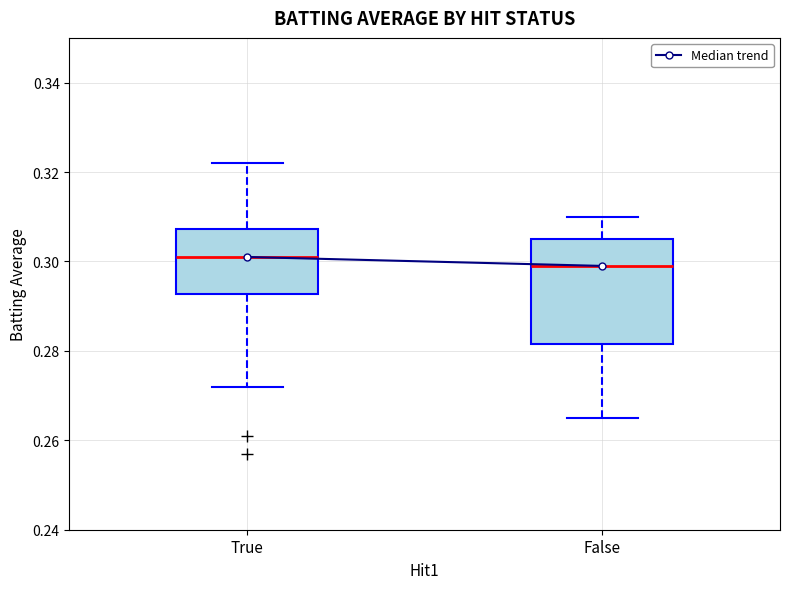

Where does the upper whisker of the box for True end on the y-axis? The values are not printed on the chart, so give them approximately, as read against the axis.

0.322